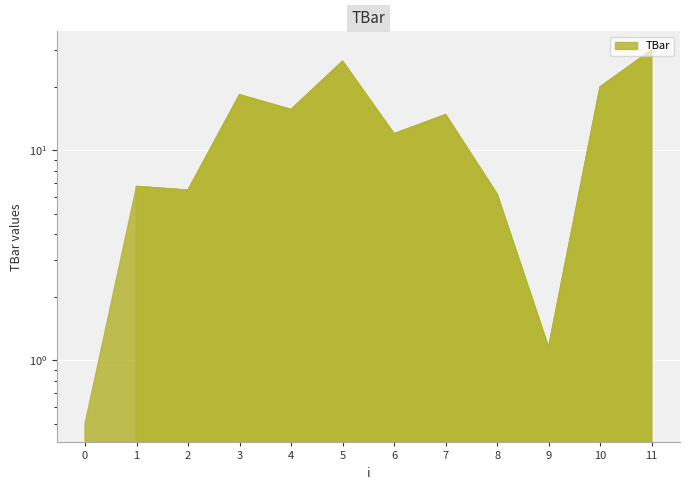

Rank the categories by value from lowest to highest.

0, 9, 8, 2, 1, 6, 7, 4, 3, 10, 5, 11